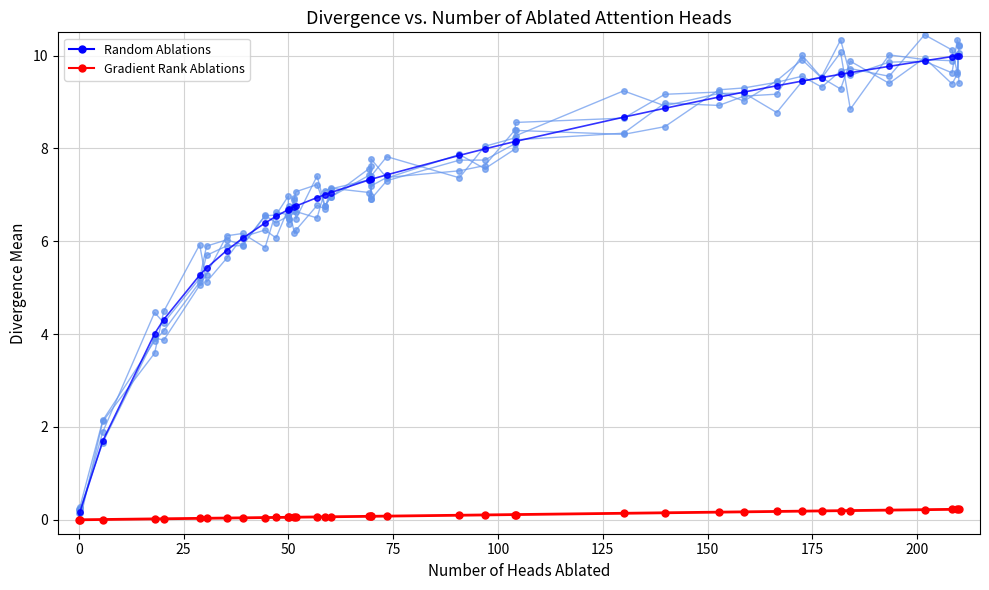

True or false: Random Ablations and Gradient Rank Ablations cross at least once.

False